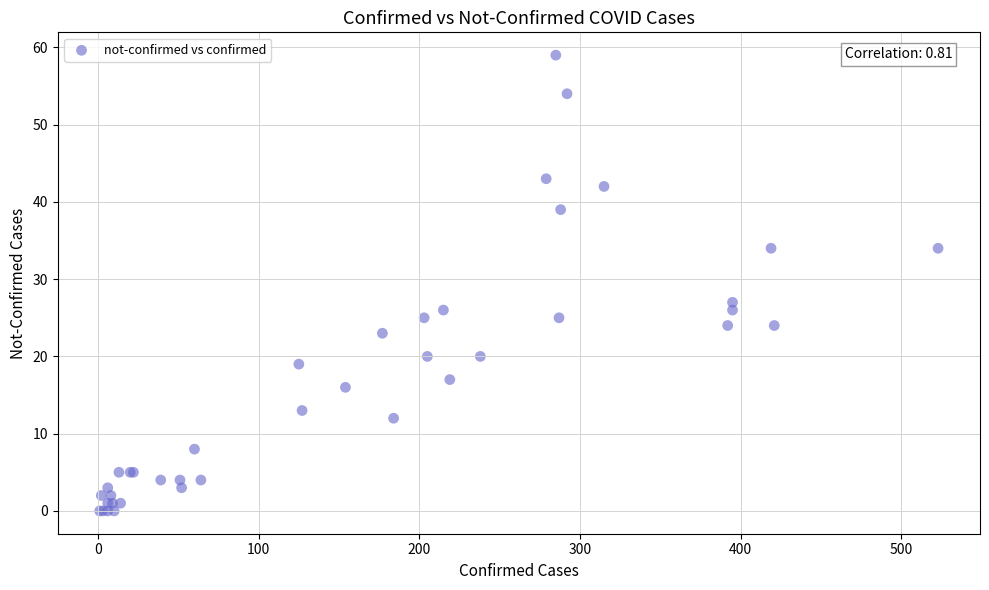

What Y value in the scatter plot is closest to 29?

27